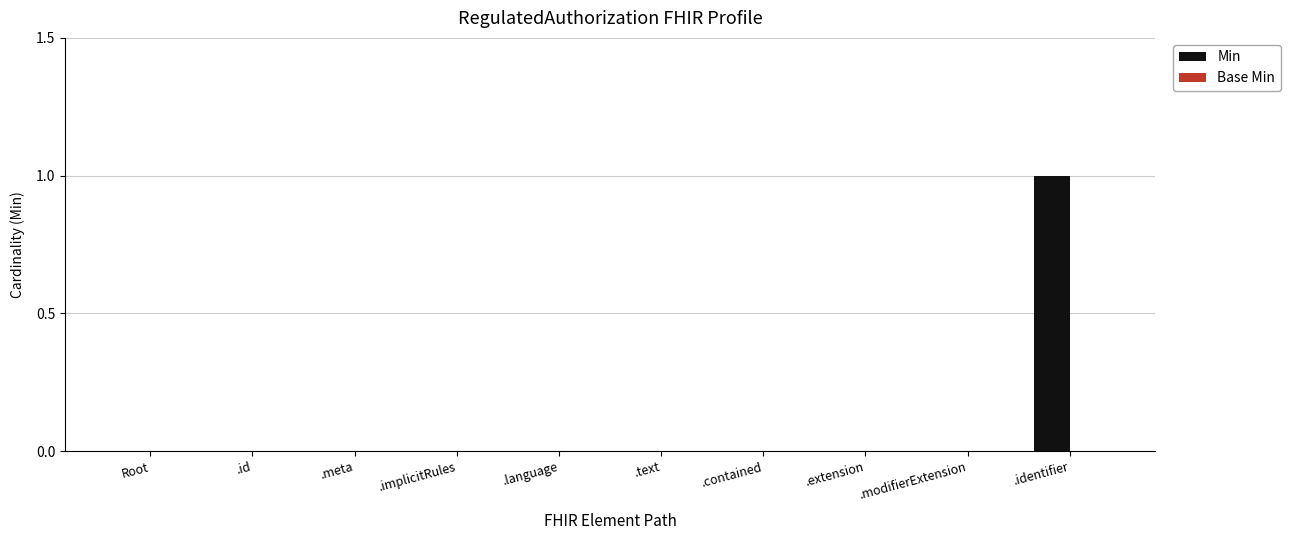

The chart shows a value of 0 at .meta. True or false?

True